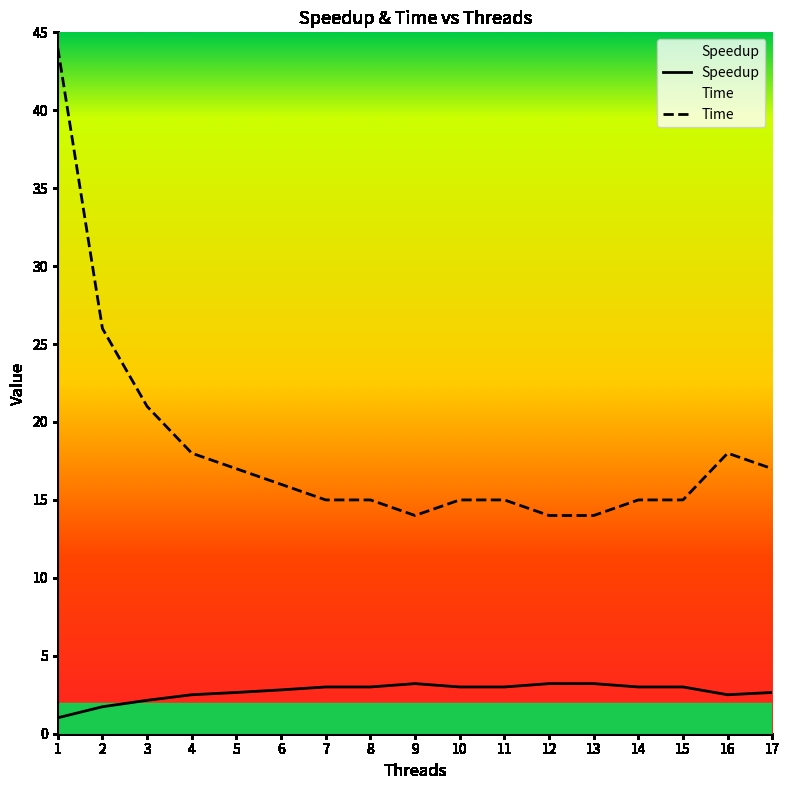

Where is the first local minimum for Speedup?

16